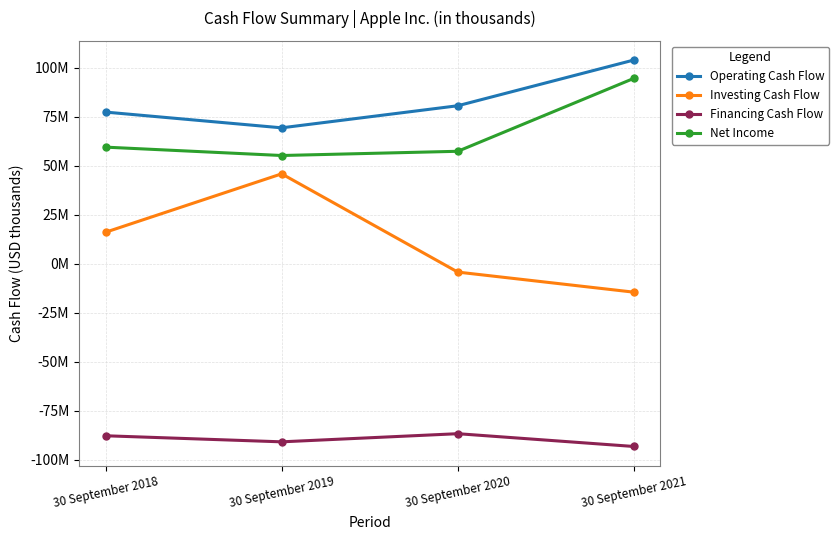

What is the difference between the Net Income values at 30 September 2018 and 30 September 2019?

4275000